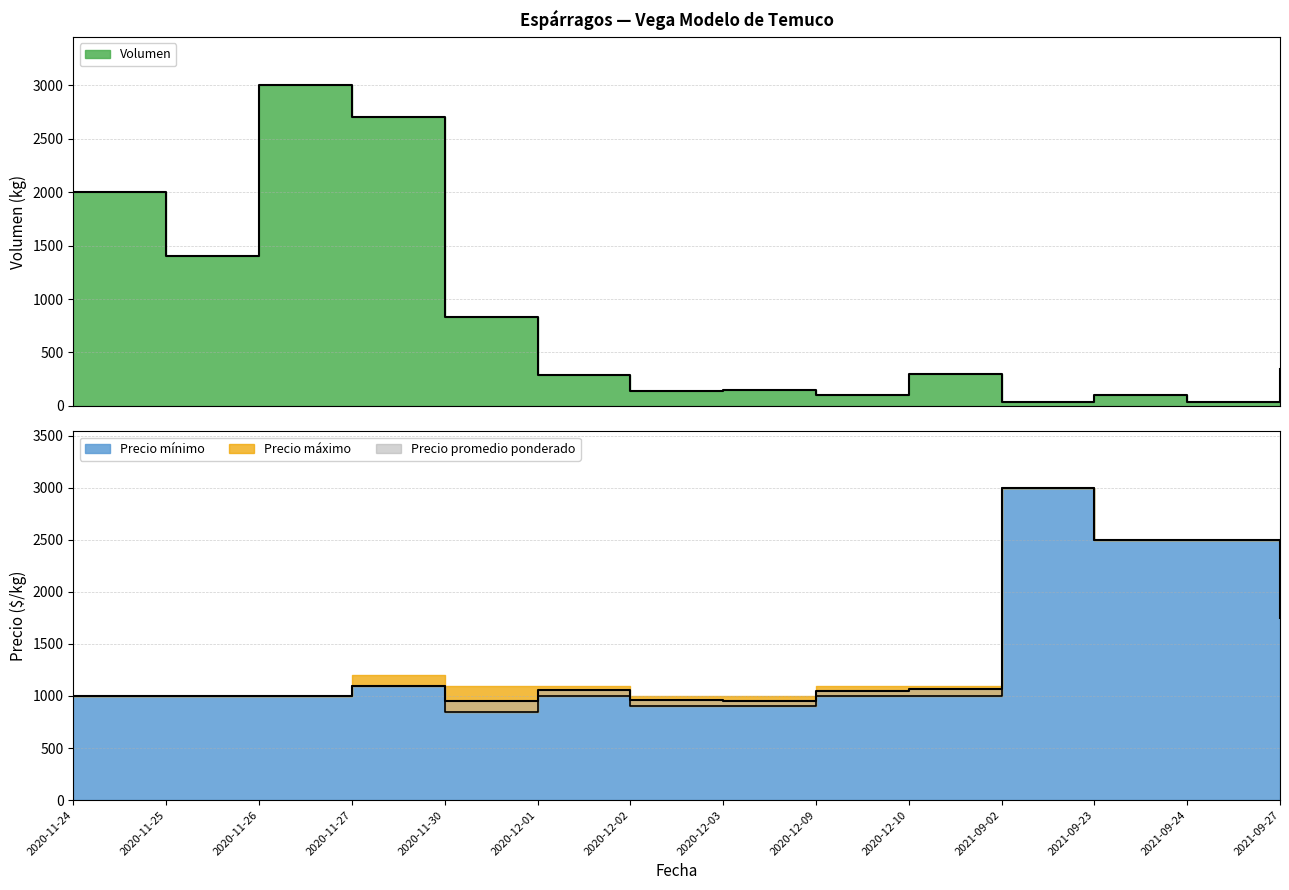

At how many categories does at least one series exceed 2491?

5